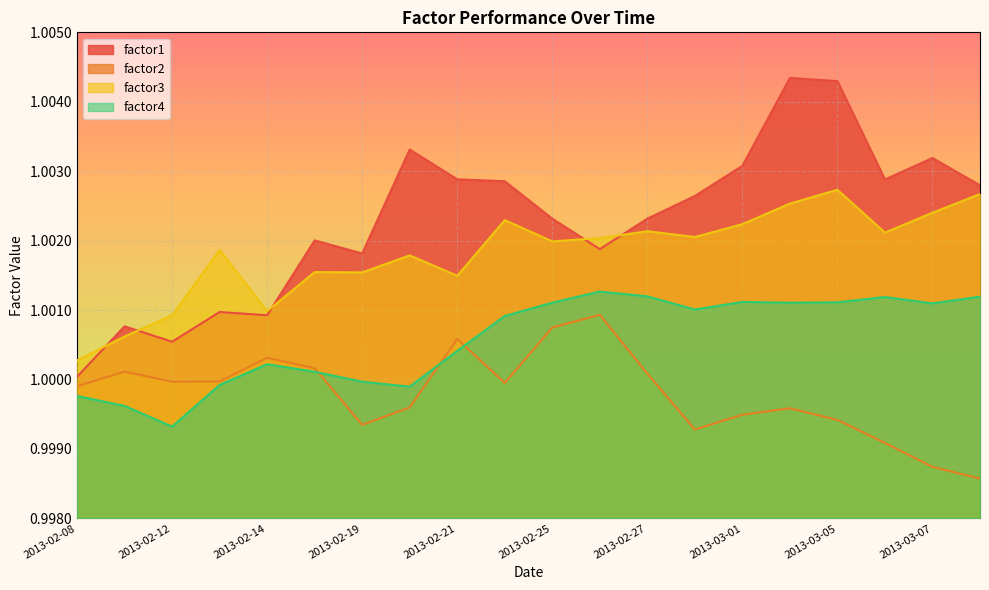

True or false: factor2 and factor4 cross at least once.

True